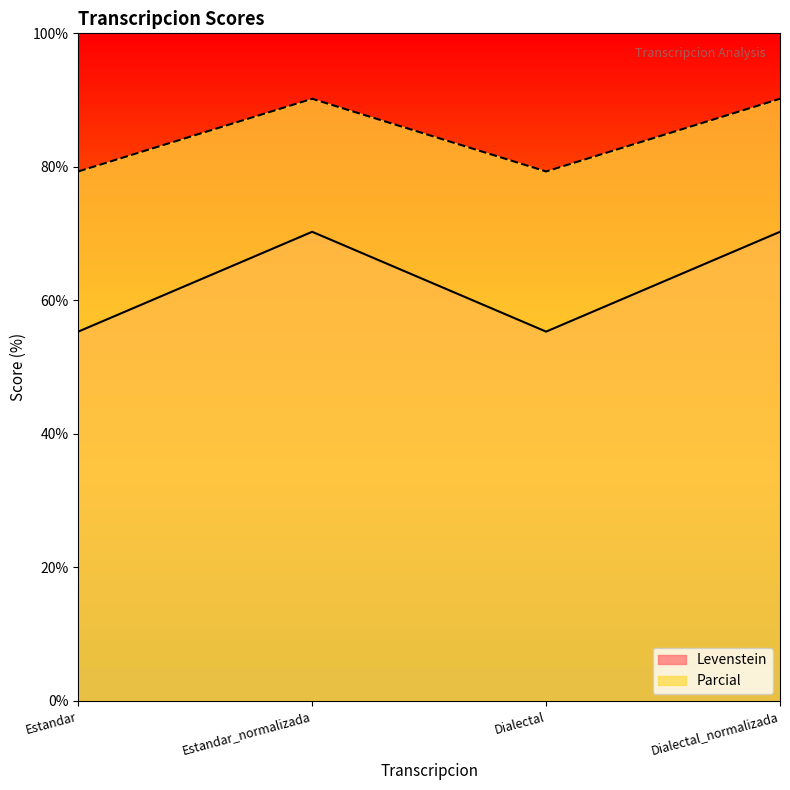

Reading left to right, extract all data points from this chart.

Levenstein: 55.3	70.3	55.3	70.3
Parcial: 79.3	90.2	79.3	90.2